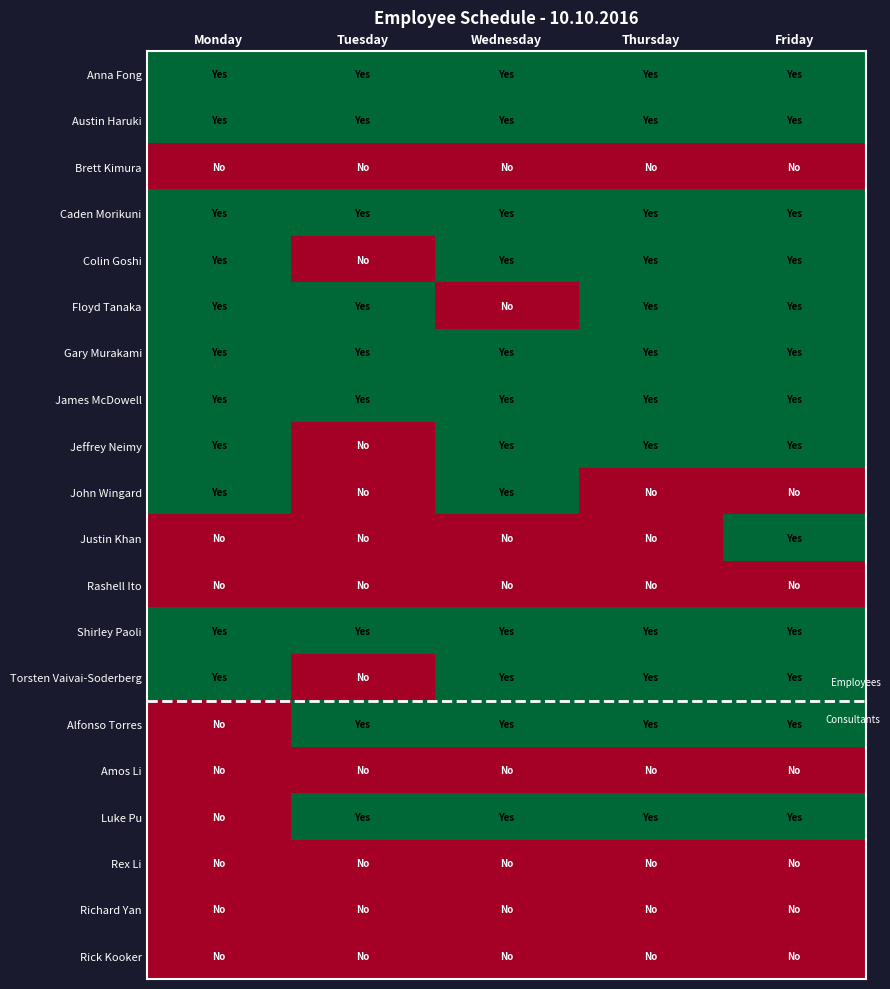

Reading left to right, what are all the values shown in this chart?

Anna Fong: Monday=1	Tuesday=1	Wednesday=1	Thursday=1	Friday=1
Austin Haruki: Monday=1	Tuesday=1	Wednesday=1	Thursday=1	Friday=1
Brett Kimura: Monday=0	Tuesday=0	Wednesday=0	Thursday=0	Friday=0
Caden Morikuni: Monday=1	Tuesday=1	Wednesday=1	Thursday=1	Friday=1
Colin Goshi: Monday=1	Tuesday=0	Wednesday=1	Thursday=1	Friday=1
Floyd Tanaka: Monday=1	Tuesday=1	Wednesday=0	Thursday=1	Friday=1
Gary Murakami: Monday=1	Tuesday=1	Wednesday=1	Thursday=1	Friday=1
James McDowell: Monday=1	Tuesday=1	Wednesday=1	Thursday=1	Friday=1
Jeffrey Neimy: Monday=1	Tuesday=0	Wednesday=1	Thursday=1	Friday=1
John Wingard: Monday=1	Tuesday=0	Wednesday=1	Thursday=0	Friday=0
Justin Khan: Monday=0	Tuesday=0	Wednesday=0	Thursday=0	Friday=1
Rashell Ito: Monday=0	Tuesday=0	Wednesday=0	Thursday=0	Friday=0
Shirley Paoli: Monday=1	Tuesday=1	Wednesday=1	Thursday=1	Friday=1
Torsten Vaivai-Soderberg: Monday=1	Tuesday=0	Wednesday=1	Thursday=1	Friday=1
Alfonso Torres: Monday=0	Tuesday=1	Wednesday=1	Thursday=1	Friday=1
Amos Li: Monday=0	Tuesday=0	Wednesday=0	Thursday=0	Friday=0
Luke Pu: Monday=0	Tuesday=1	Wednesday=1	Thursday=1	Friday=1
Rex Li: Monday=0	Tuesday=0	Wednesday=0	Thursday=0	Friday=0
Richard Yan: Monday=0	Tuesday=0	Wednesday=0	Thursday=0	Friday=0
Rick Kooker: Monday=0	Tuesday=0	Wednesday=0	Thursday=0	Friday=0